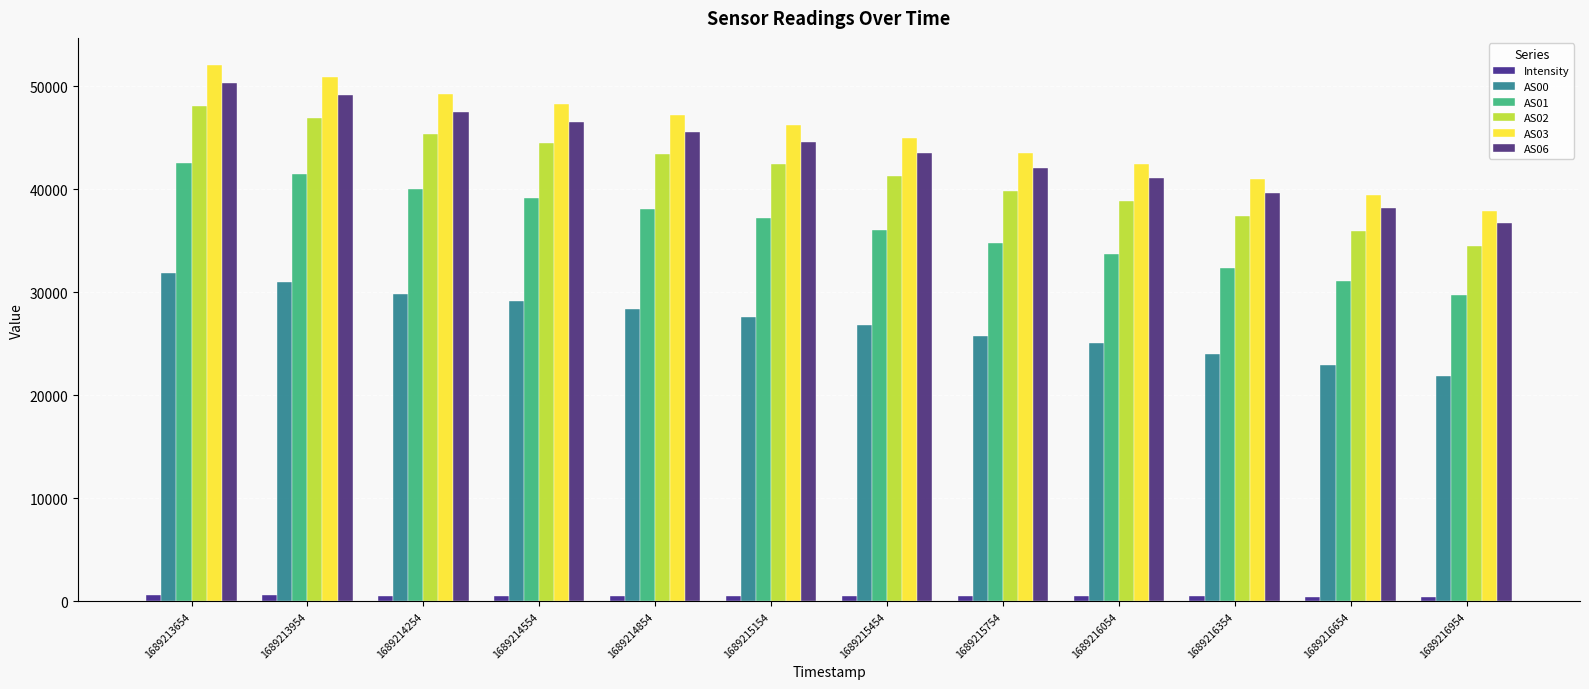

What is the value of the AS02 bar at the 11th from the left?

35996.0